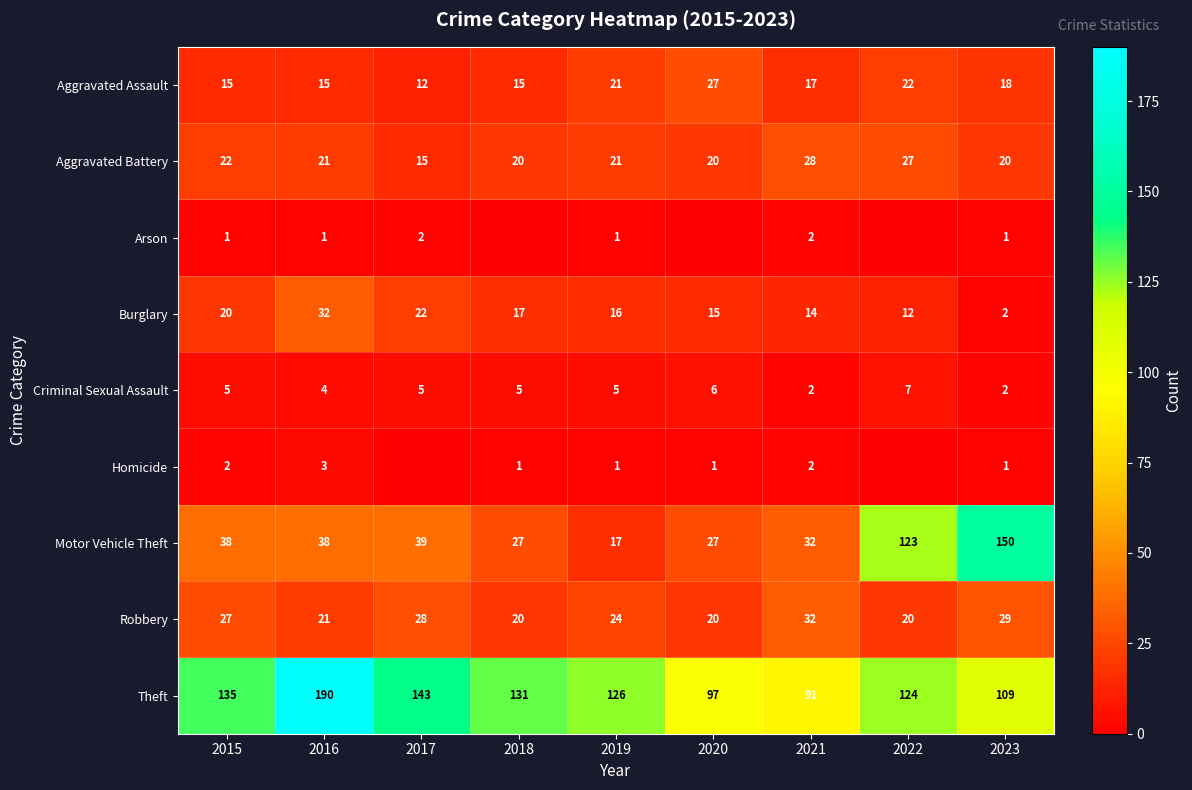

What is the difference between the highest and lowest values at 2015?

134